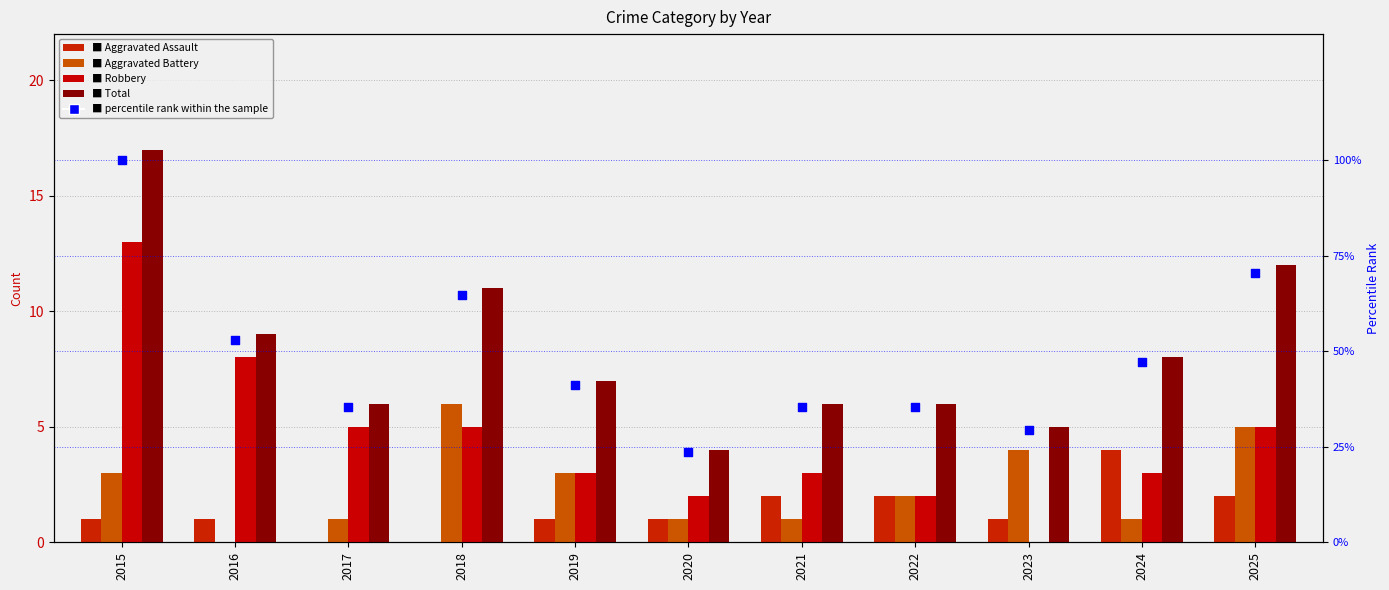

At which category is the sum across all series the highest?

2015